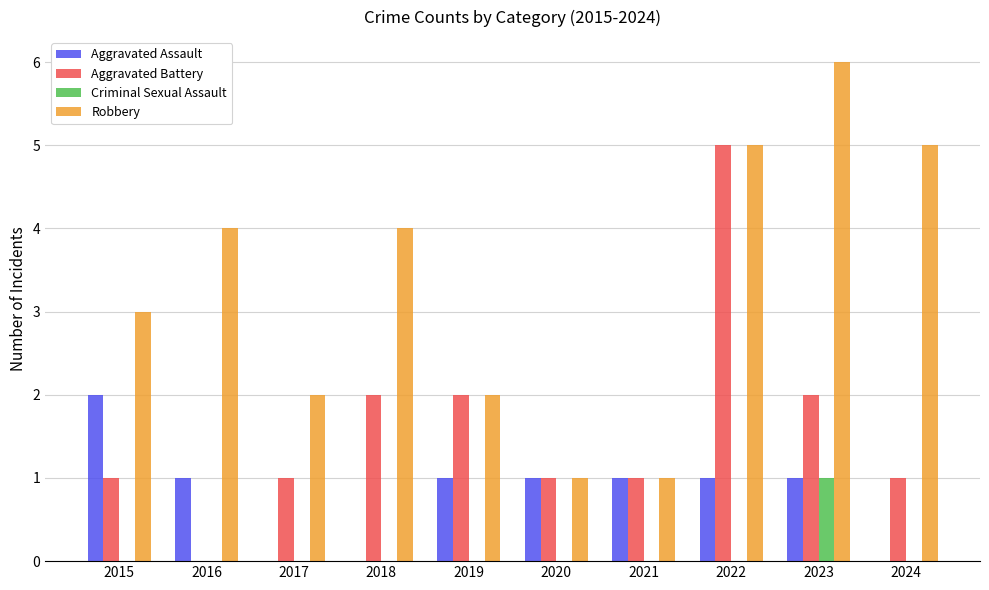

Count the number of categories in the chart.

10